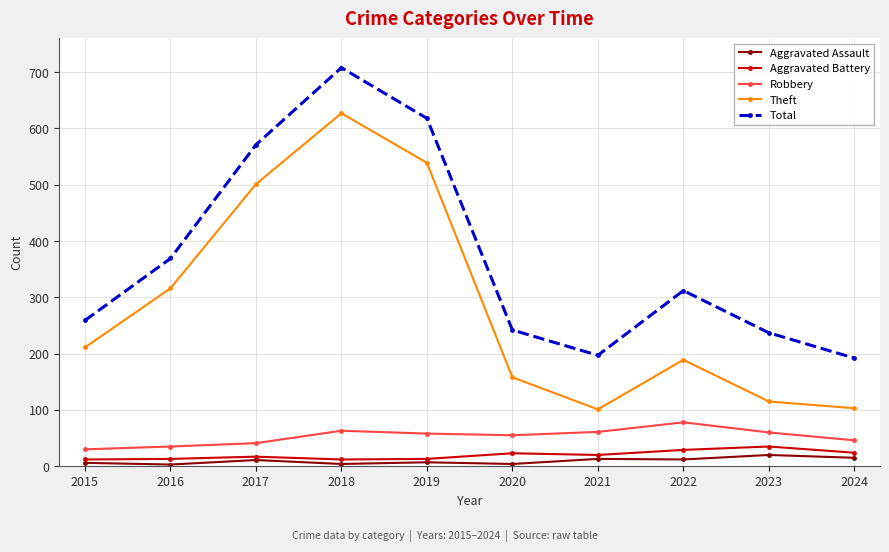

What is the sum of all Aggravated Assault values?

95